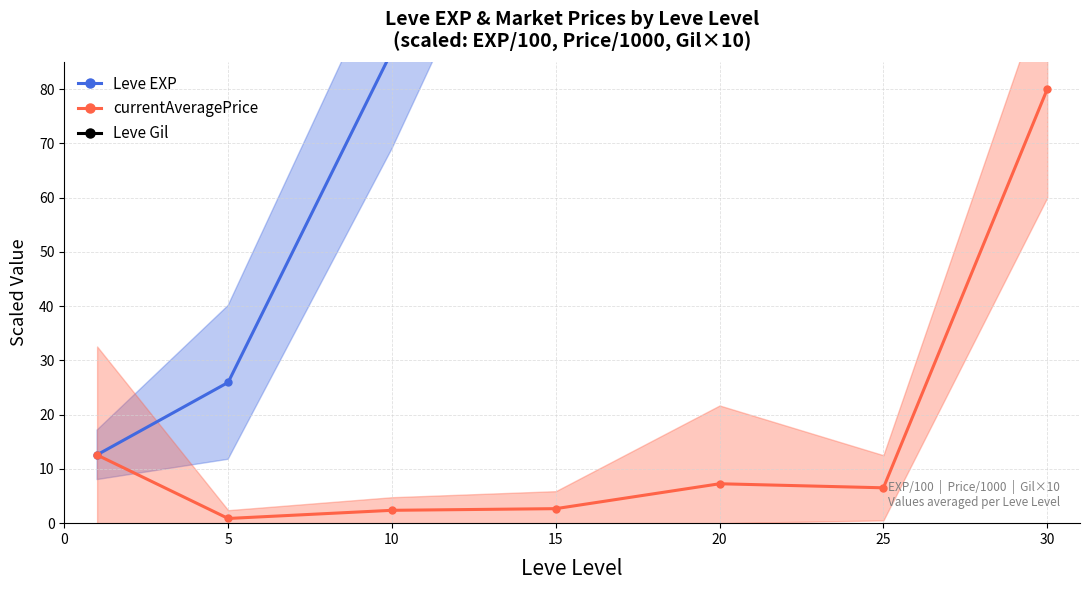

What is the value of the Leve Gil point at the 7th from the left?

3207.5